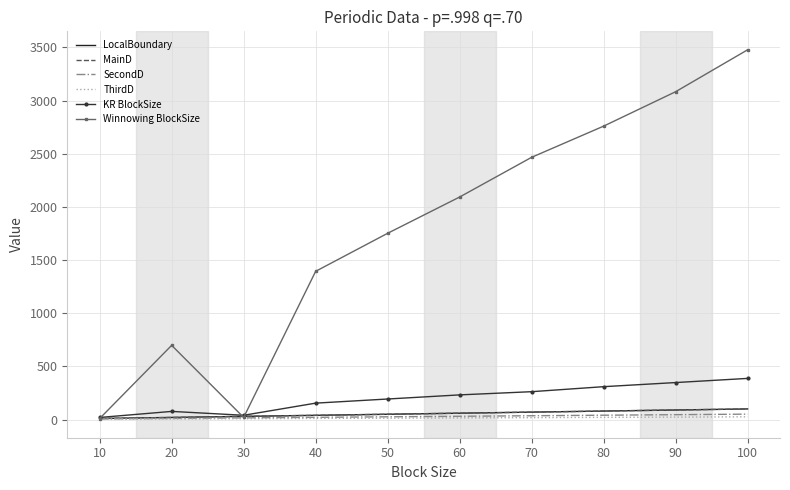

Reading left to right, what are all the values shown in this chart?

LocalBoundary: 10.0	20.0	30.0	40.0	50.0	60.0	70.0	80.0	90.0	100.0
MainD: 10.0	20.0	30.0	40.0	50.0	60.0	70.0	80.0	90.0	100.0
SecondD: 6.0	11.0	16.0	21.0	26.0	31.0	36.0	41.0	46.0	51.0
ThirdD: 3.0	6.0	8.0	11.0	13.0	16.0	18.0	21.0	23.0	26.0
KR BlockSize: 19.7	76.8	40.4	154.6	193.4	232.1	262.3	309.4	348.1	387.2
Winnowing BlockSize: 10.0	698.2	20.2	1394.4	1752.0	2093.2	2466.7	2759.9	3083.6	3477.9